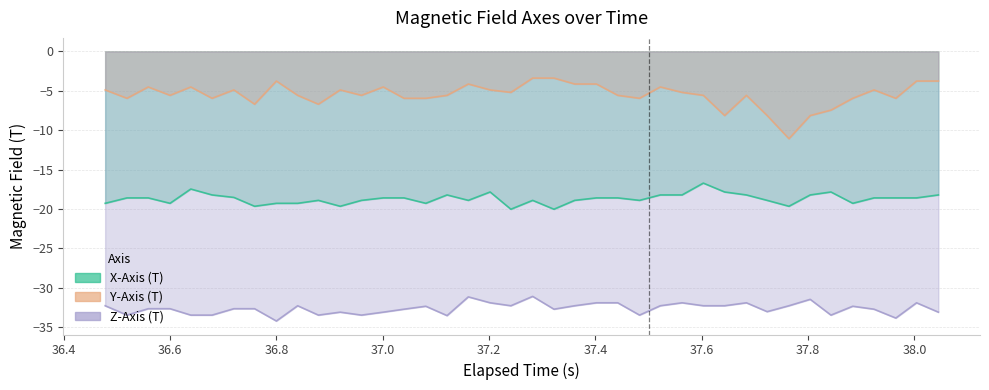

True or false: Z-Axis (T) has more than 1 interior local peaks.

True